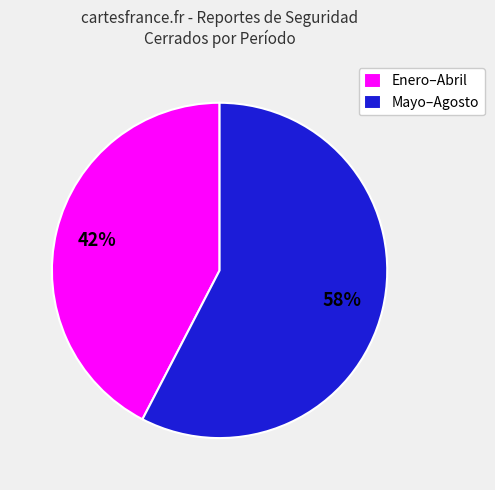

How many segments does this pie chart have?

2